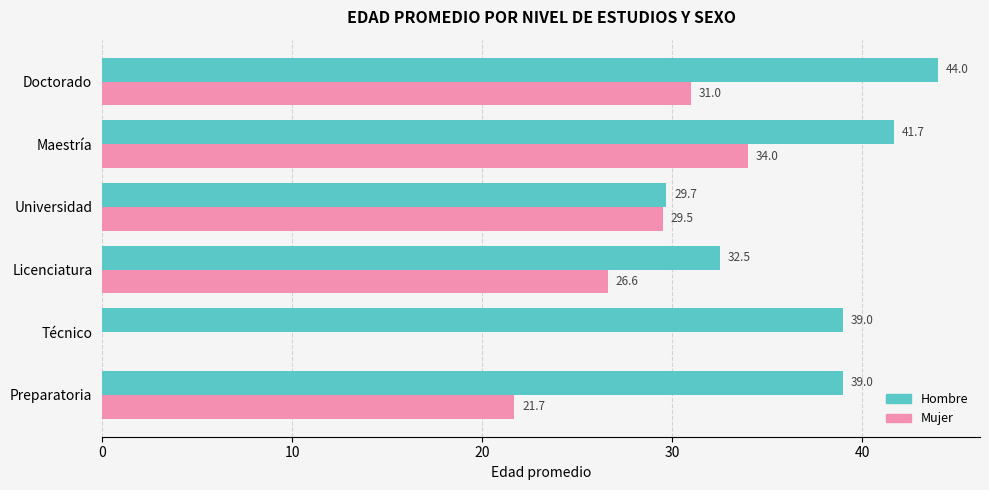

Read the Mujer value at Maestría.

34.0